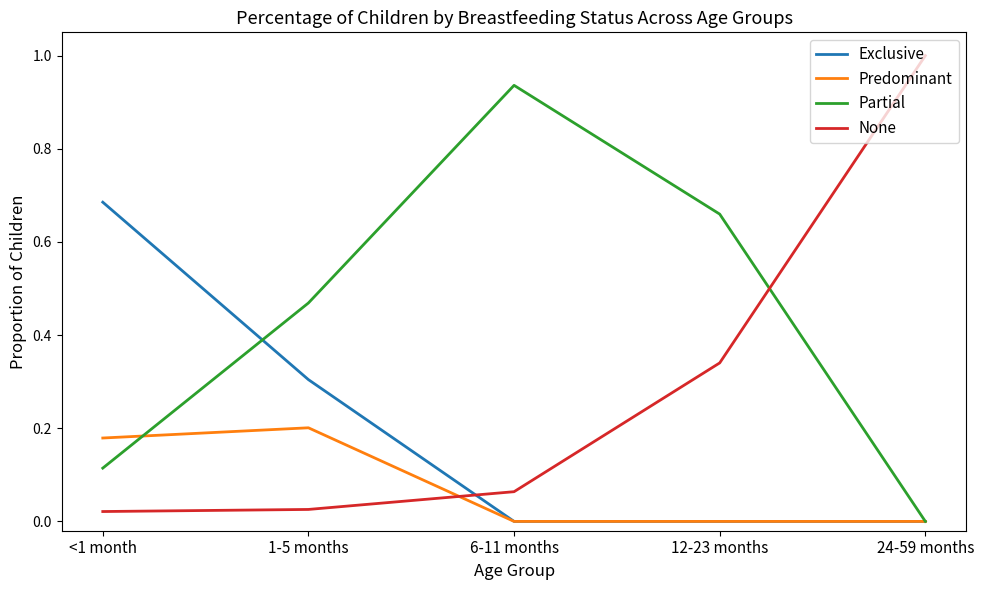

True or false: Predominant has more than 2 interior local peaks.

False